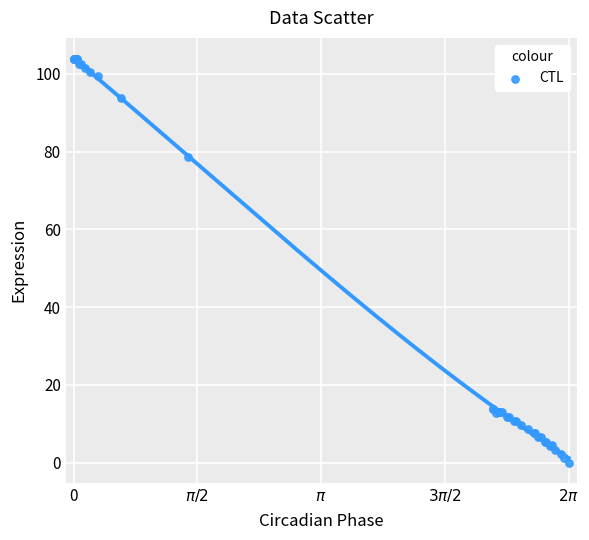

What Y value in the scatter plot is closest to 51?

78.6